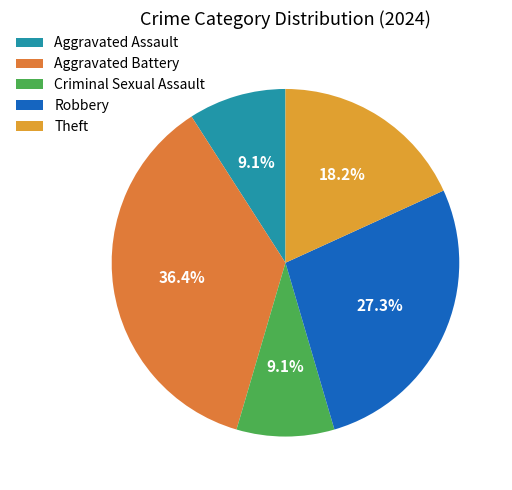

To the nearest percent, what is the combined percentage of Aggravated Assault and Aggravated Battery?

45%